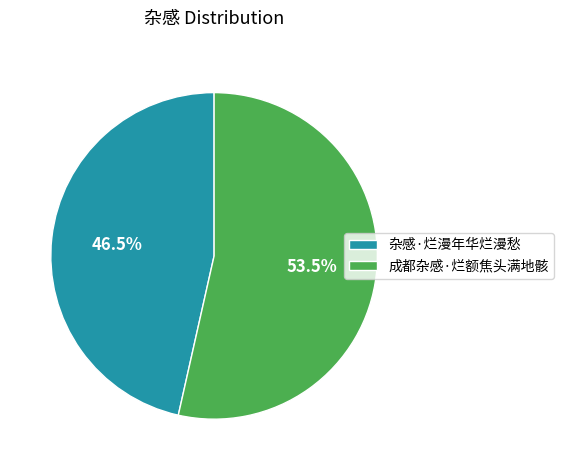

How many slices are in this pie chart?

2